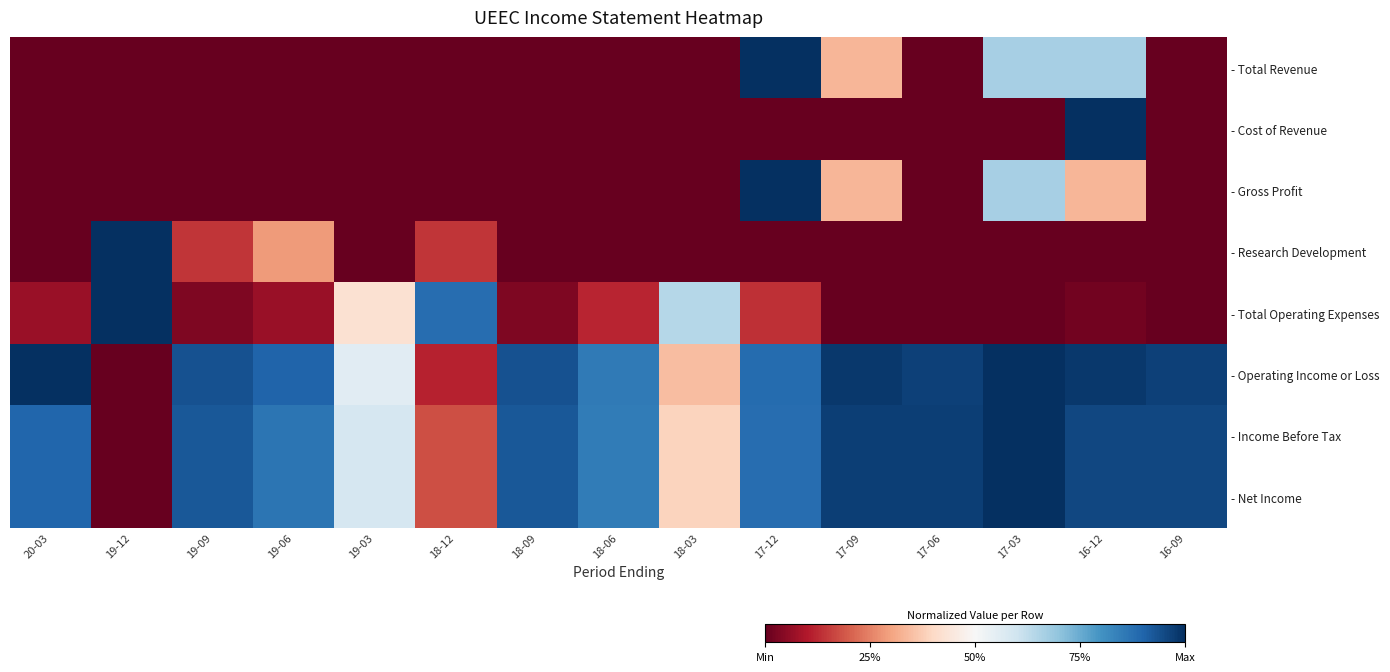

Rank the series at 17-03 from lowest to highest value.

- Cost of Revenue, - Research Development, - Total Operating Expenses, - Total Revenue, - Gross Profit, - Operating Income or Loss, - Income Before Tax, - Net Income